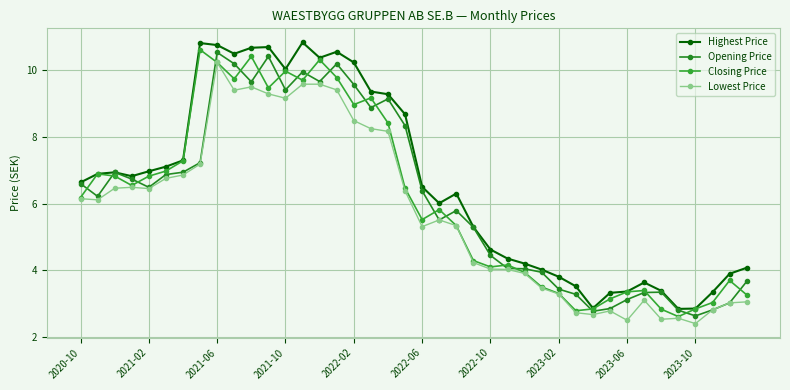

Rank the series by their maximum value, from lowest to highest.

Lowest Price, Opening Price, Closing Price, Highest Price